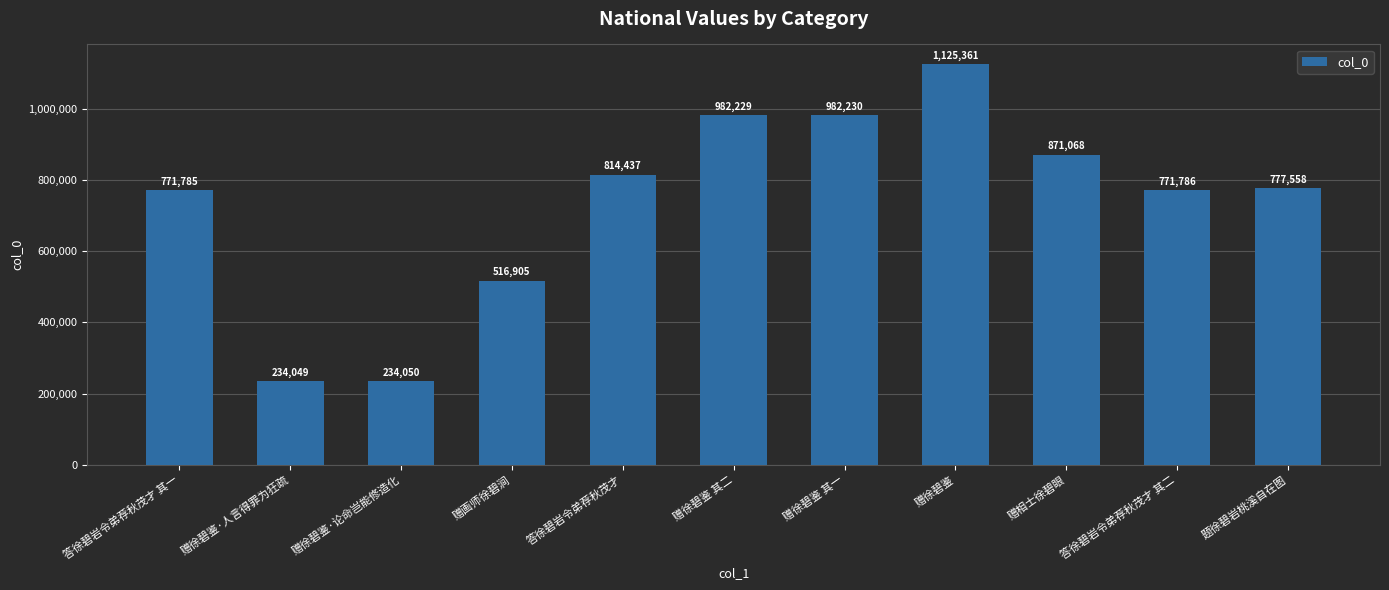

The chart shows a value of 234049 at 赠徐碧鉴·人言得罪为狂疏. True or false?

True